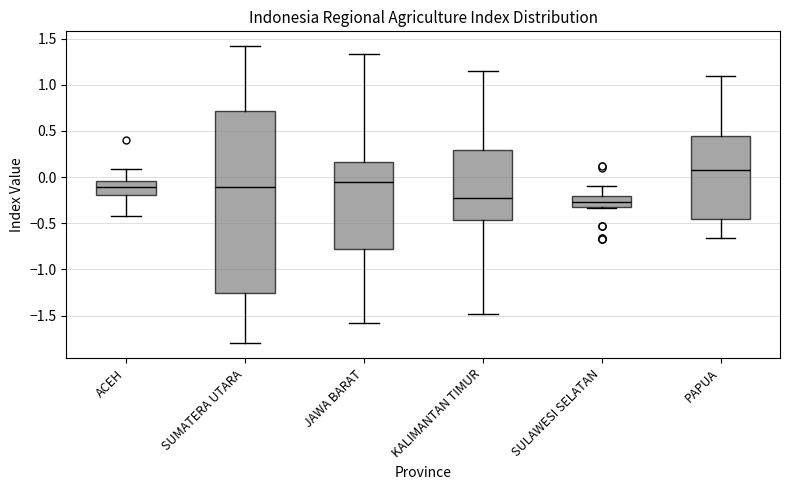

Reading left to right, transcribe this box plot: for each box, give where its median line is, the range the box spans, and where its two whiskers end, as read against the y-axis. The values are not printed on the chart, so give them approximately, as read against the axis.

ACEH: median -0.10, box -0.20 to -0.05, whiskers -0.40 to 0.10
SUMATERA UTARA: median -0.10, box -1.25 to 0.70, whiskers -1.80 to 1.40
JAWA BARAT: median -0.05, box -0.80 to 0.15, whiskers -1.60 to 1.35
KALIMANTAN TIMUR: median -0.25, box -0.45 to 0.30, whiskers -1.50 to 1.15
SULAWESI SELATAN: median -0.25, box -0.35 to -0.20, whiskers -0.35 to -0.10
PAPUA: median 0.10, box -0.45 to 0.45, whiskers -0.65 to 1.10